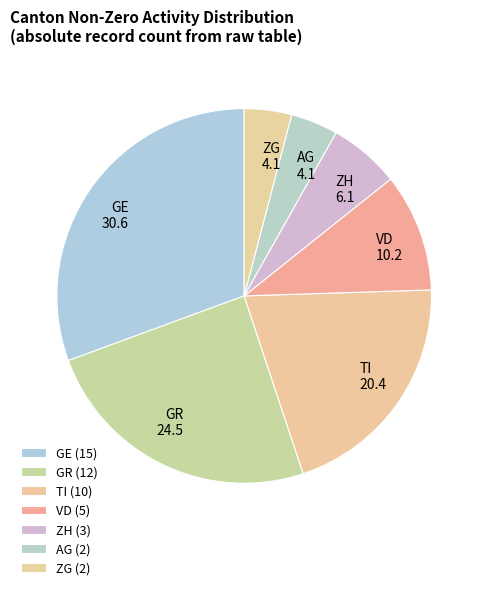

Is the sum of AG and ZH greater than half?

No